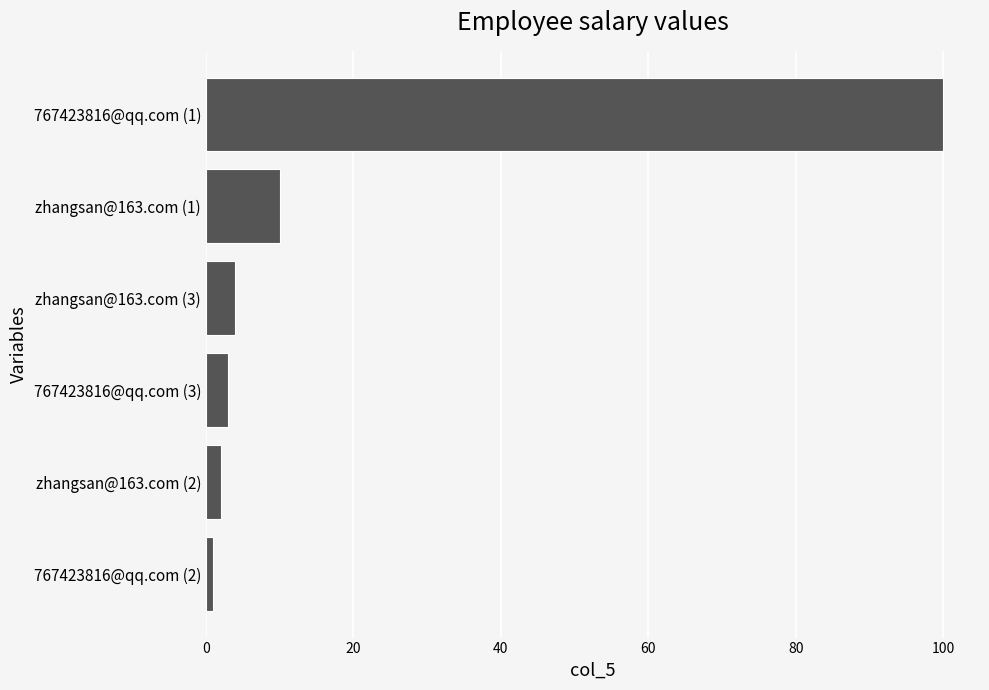

The value at 767423816@qq.com (1) is 100. True or false?

True